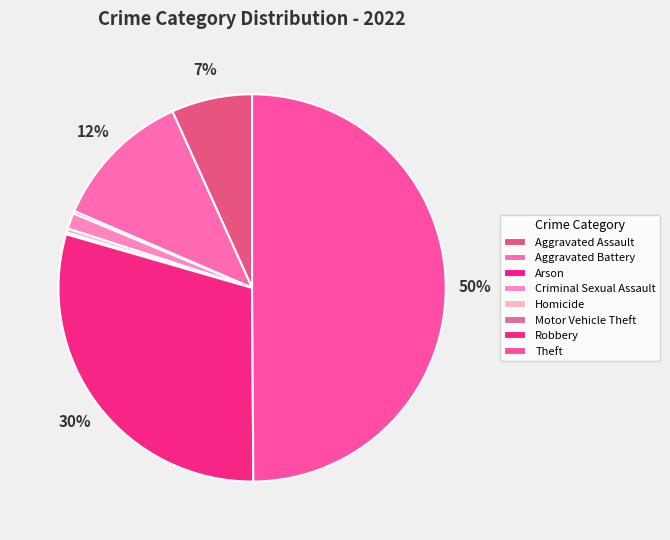

What percentage do Aggravated Battery and Aggravated Assault together represent?

18.5%